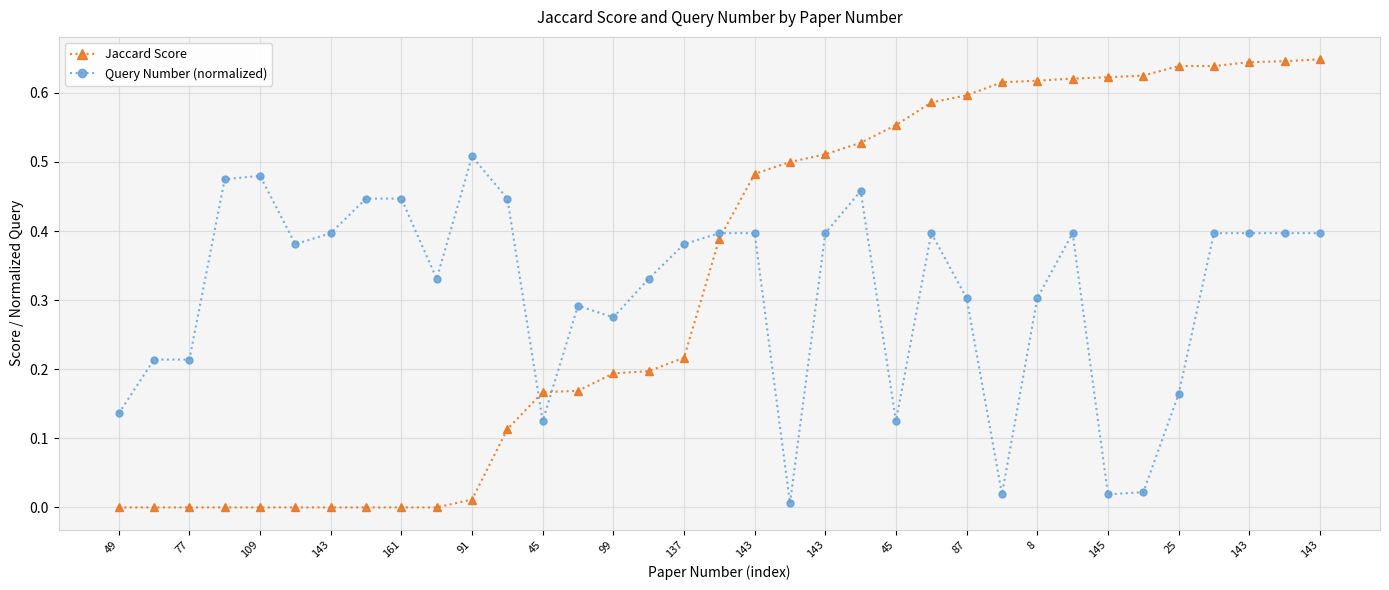

True or false: Query Number (normalized) and Jaccard Score intersect in this chart.

True